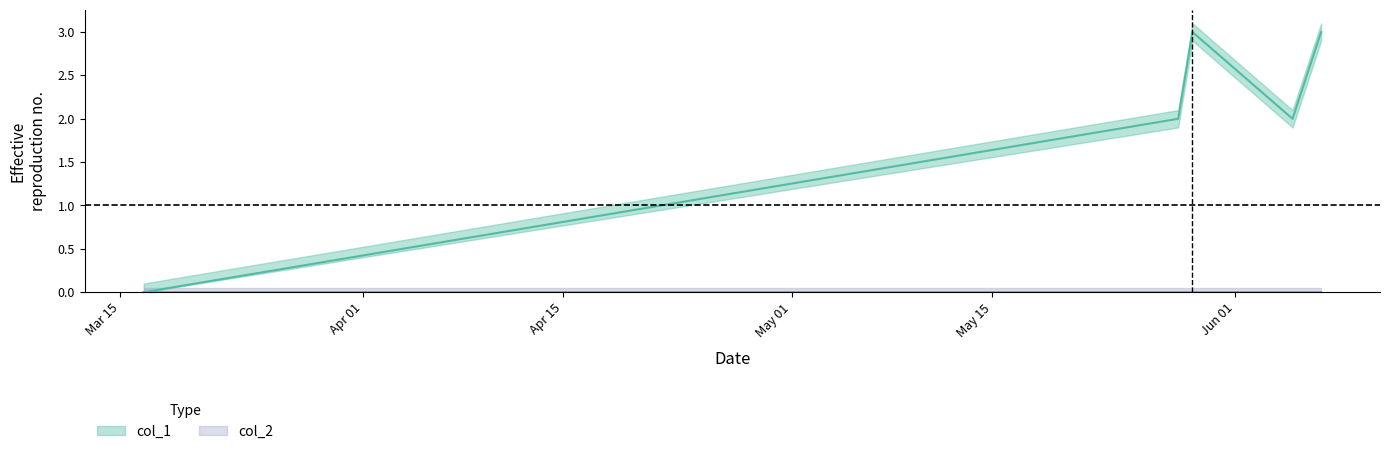

How many interior local peaks (higher than both neighbors) does the data have?

1